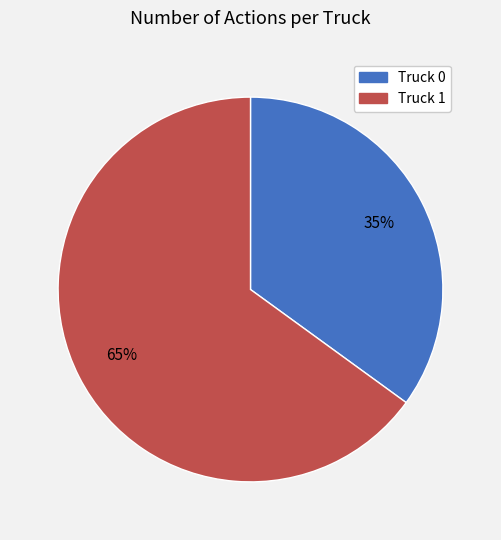

What is the largest slice in the pie chart?

Truck 1